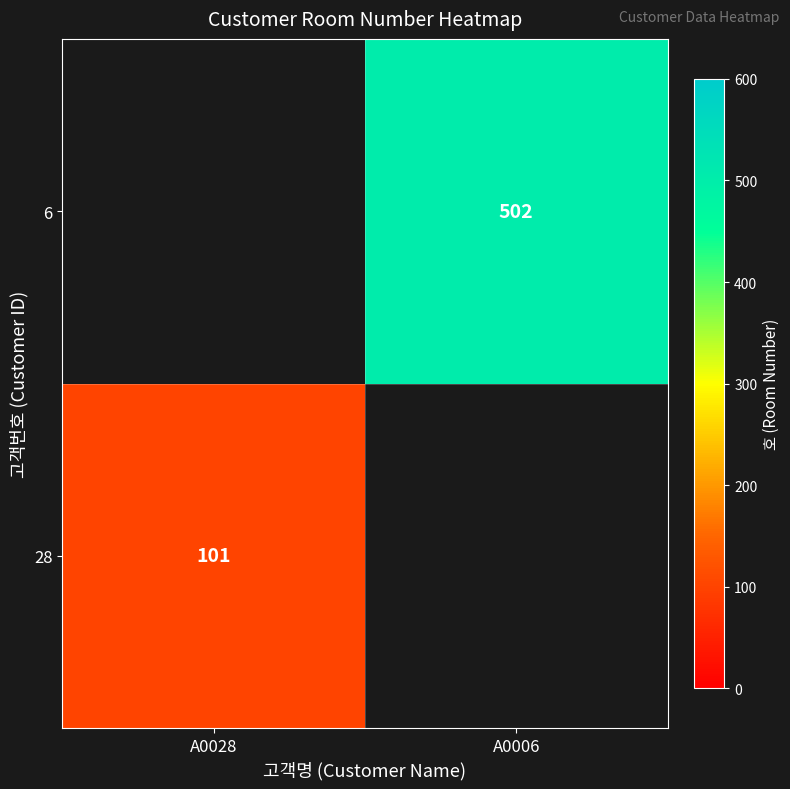

The 6 series shows 502 at A0006. True or false?

True